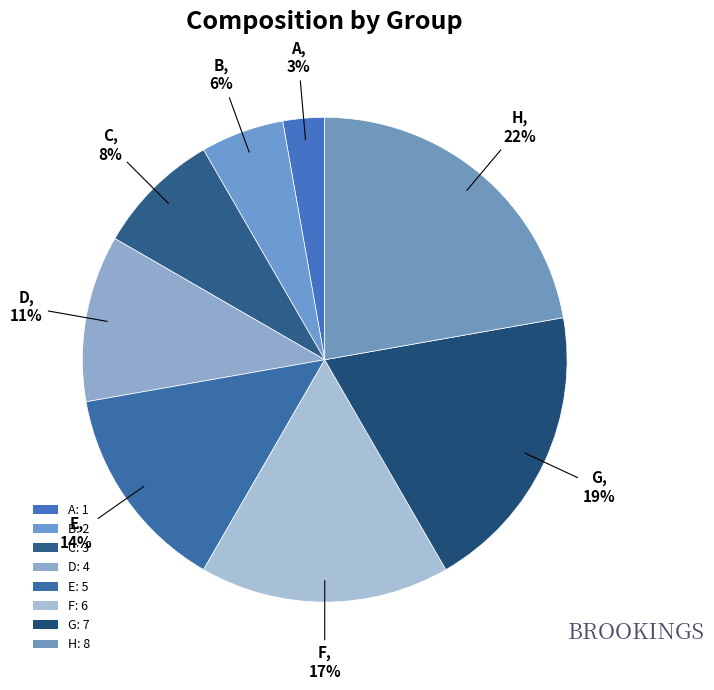

Is C the majority of the pie?

No